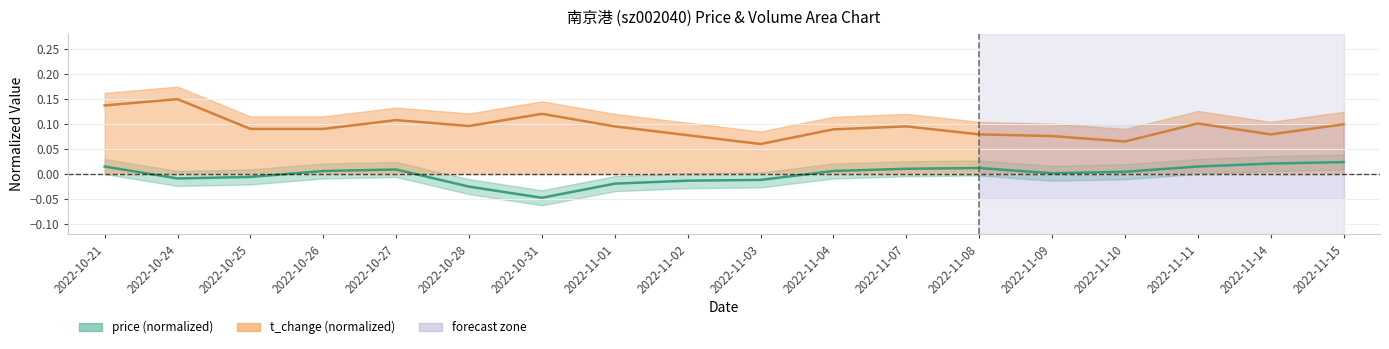

How many lines are shown in the chart?

2